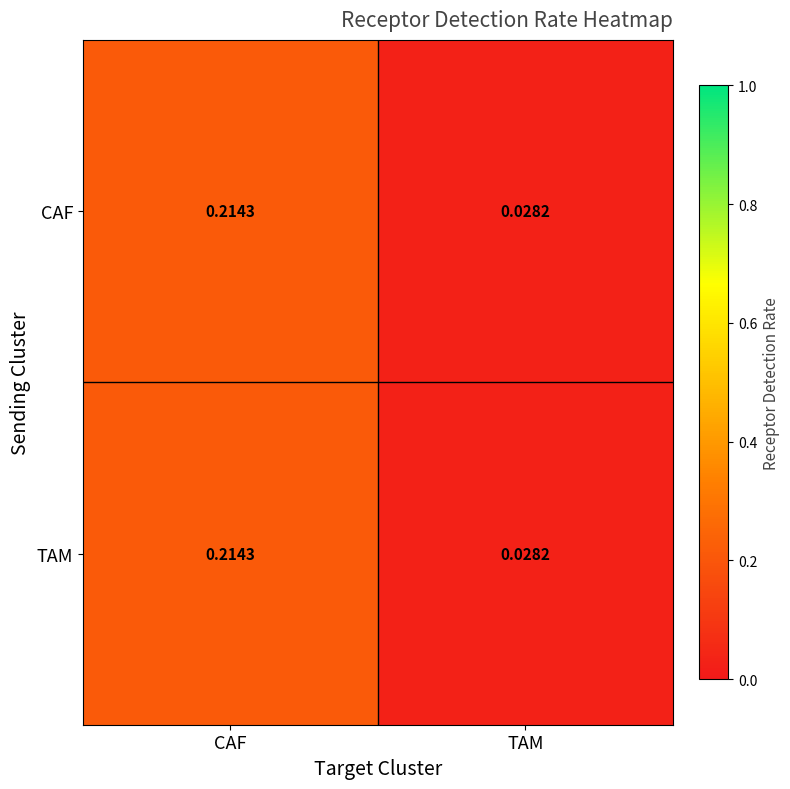

Where is TAM nearest to the value 0?

TAM